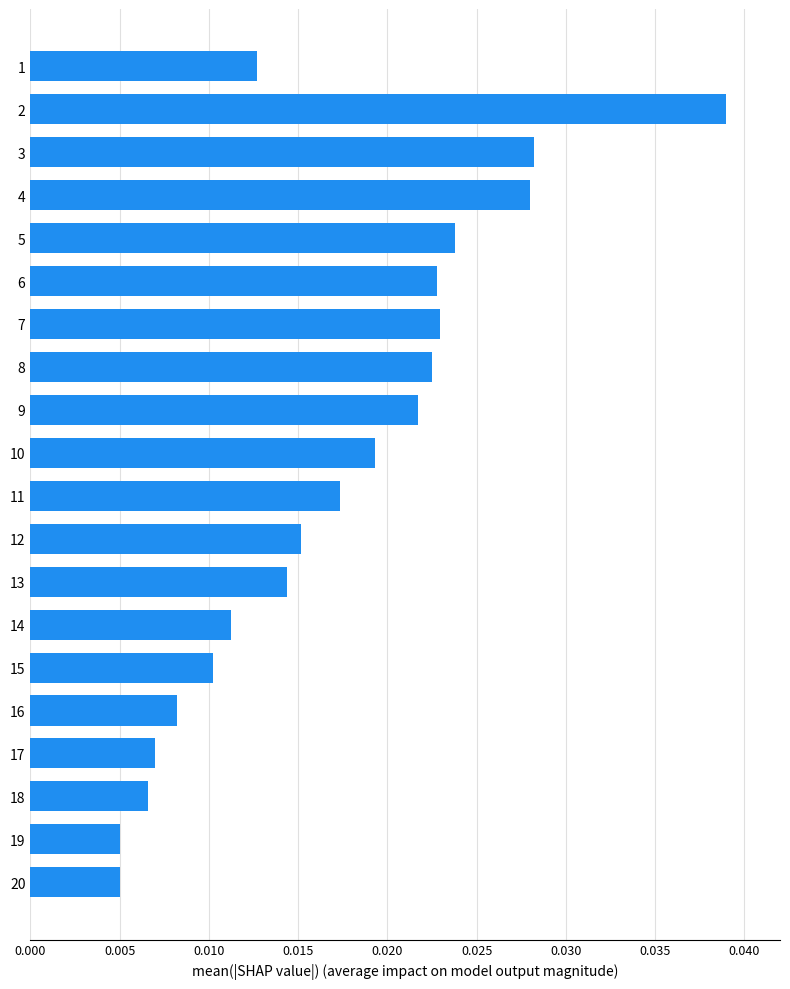

How many bars are there in total?

20